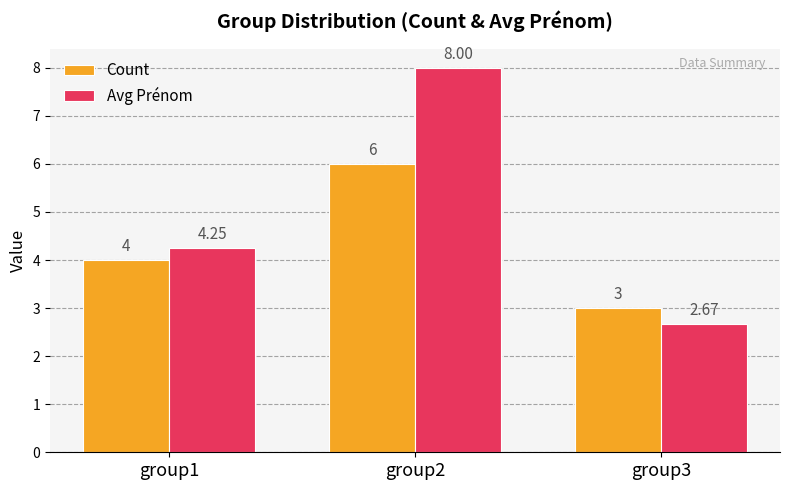

What is the difference between the maximum and minimum values in the Avg Prénom series?

5.3